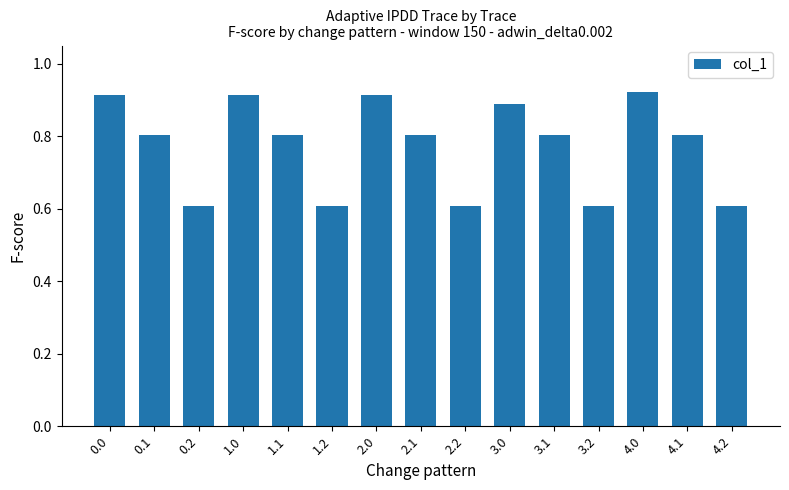

What is the smallest value displayed?

0.6